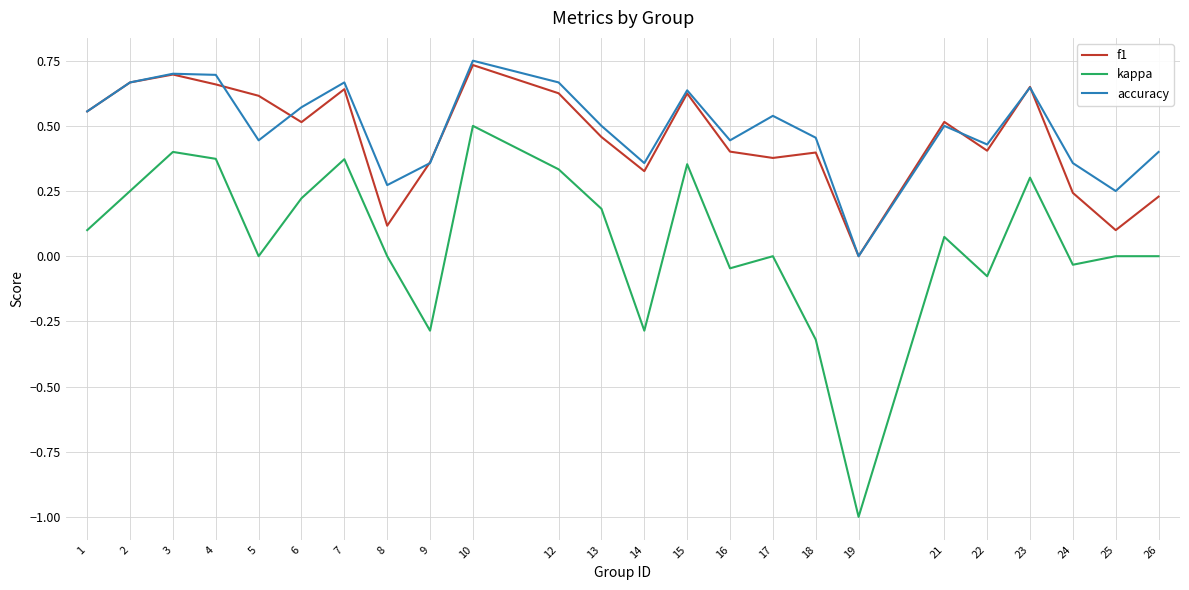

What are all the series names shown in the legend?

f1, kappa, accuracy